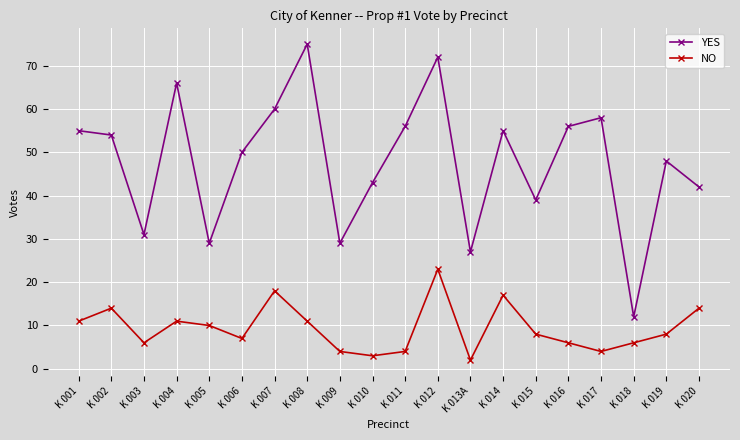

What is the difference between the YES values at K 002 and K 009?

25